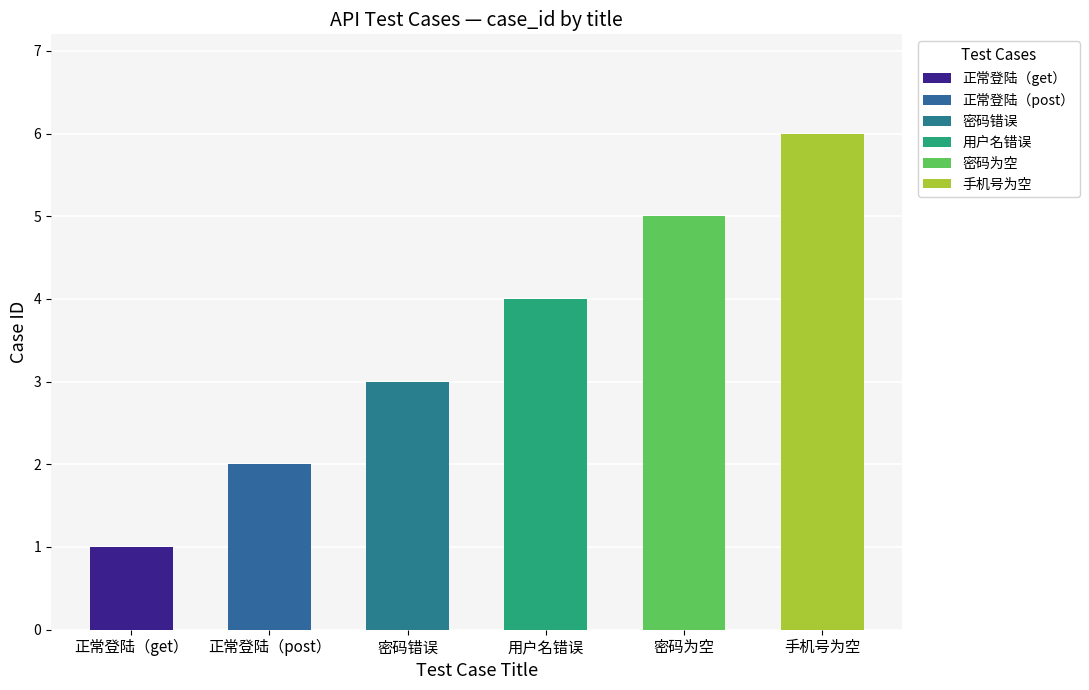

The value at 密码错误 is 3. True or false?

True